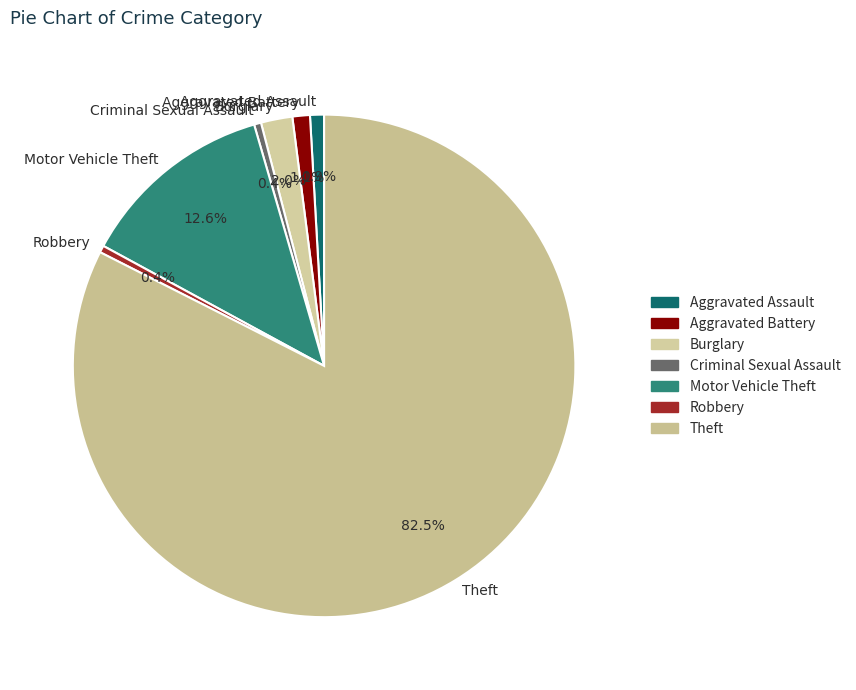

Count the number of slices in the pie.

7